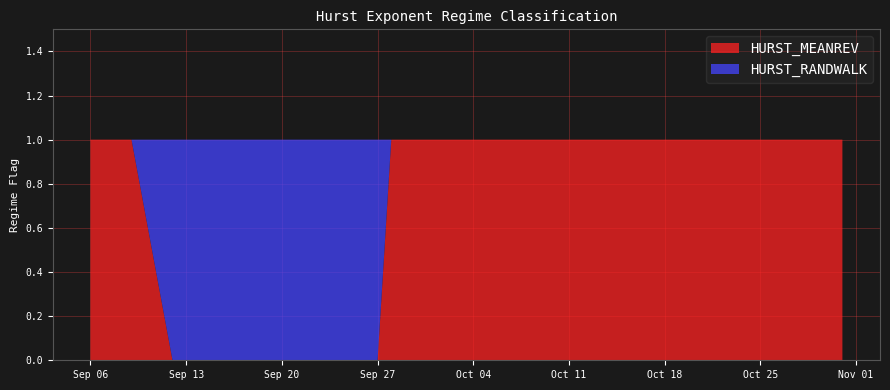

True or false: HURST_MEANREV has more than 2 points higher than both neighbors.

False